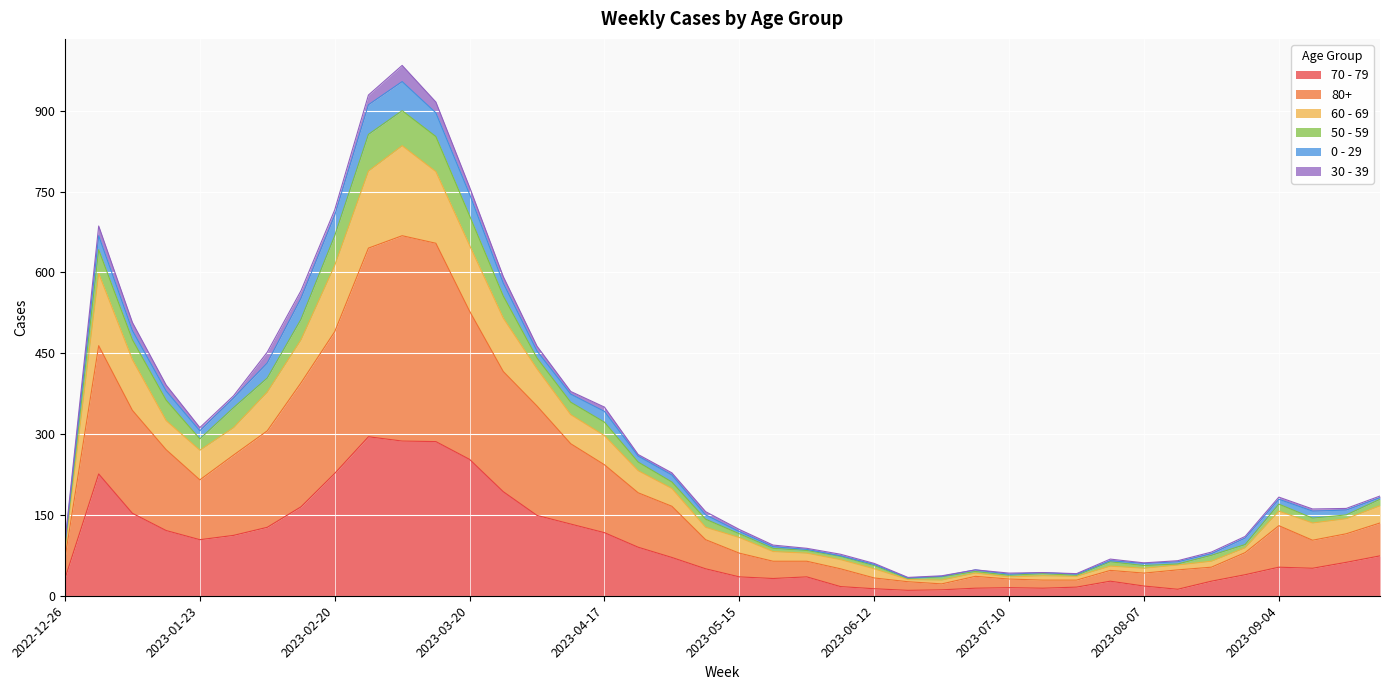

True or false: 70 - 79 and 80+ cross at least once.

False